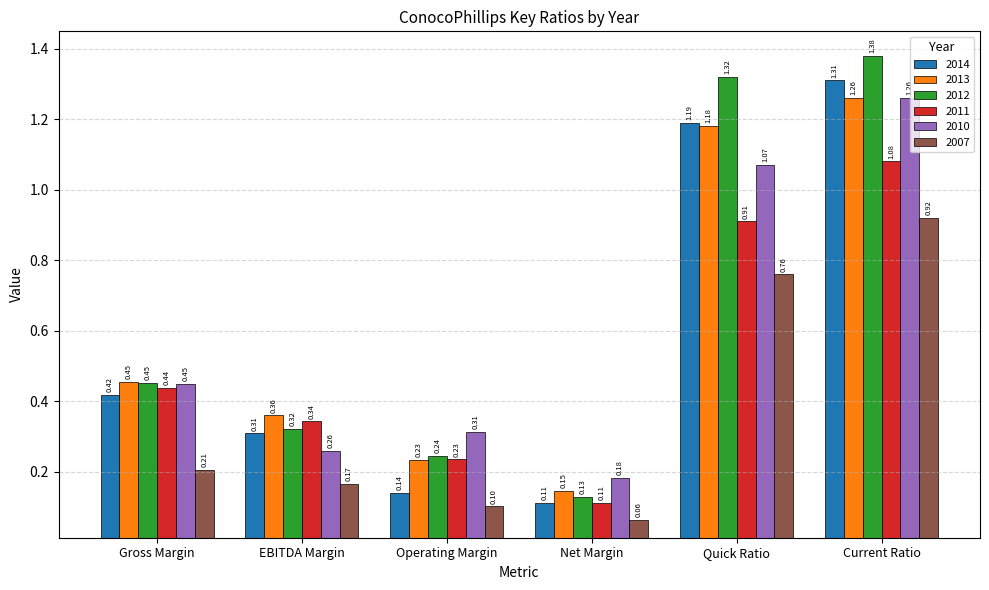

How many series are shown in this chart?

6